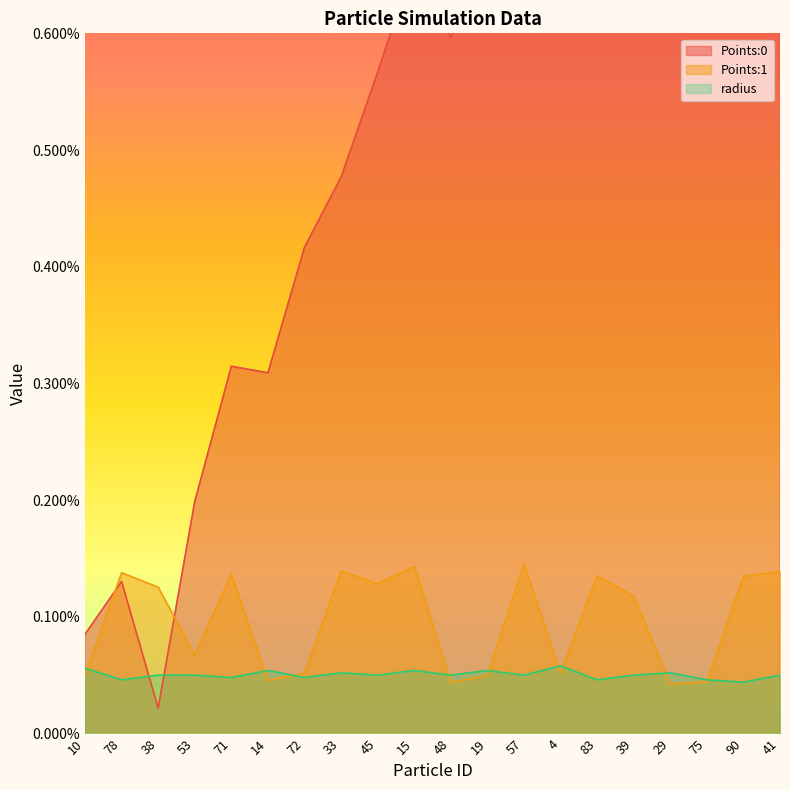

What are all the series names shown in the legend?

Points:0, Points:1, radius